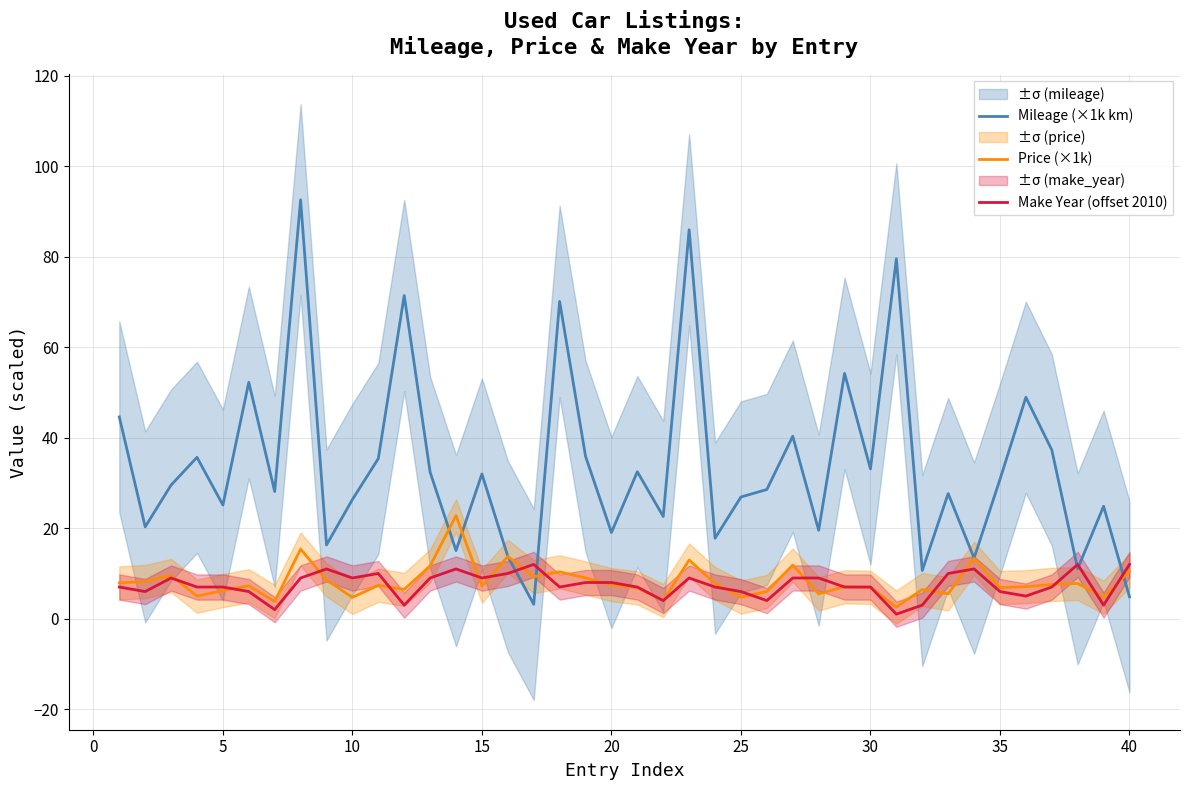

How many lines are shown in the chart?

3